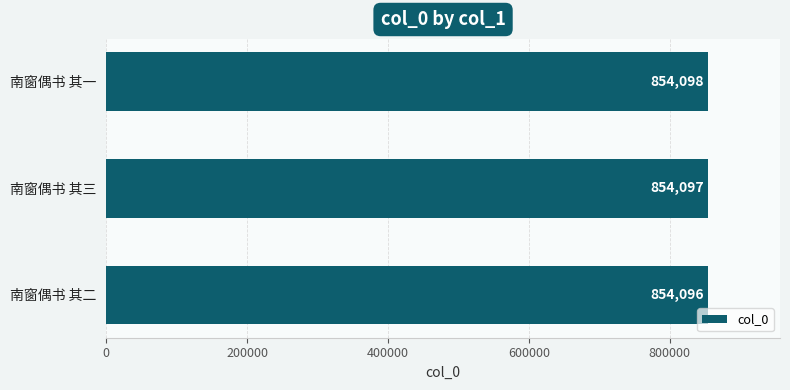

Which has a higher value, 南窗偶书 其二 or 南窗偶书 其一?

南窗偶书 其一